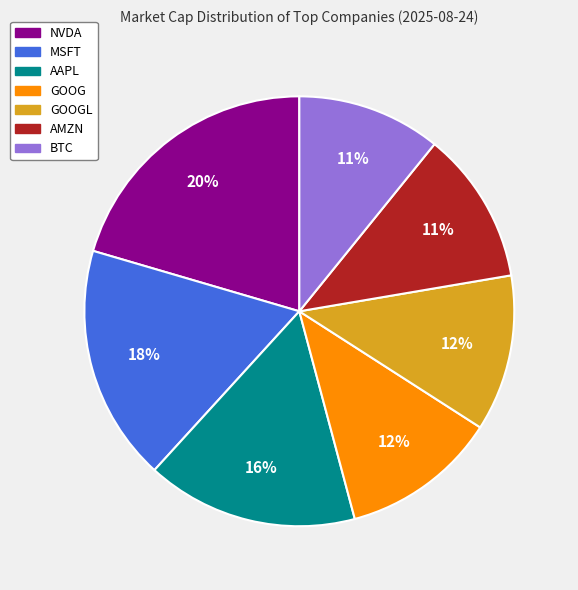

To the nearest percent, what is the average slice percentage?

14%